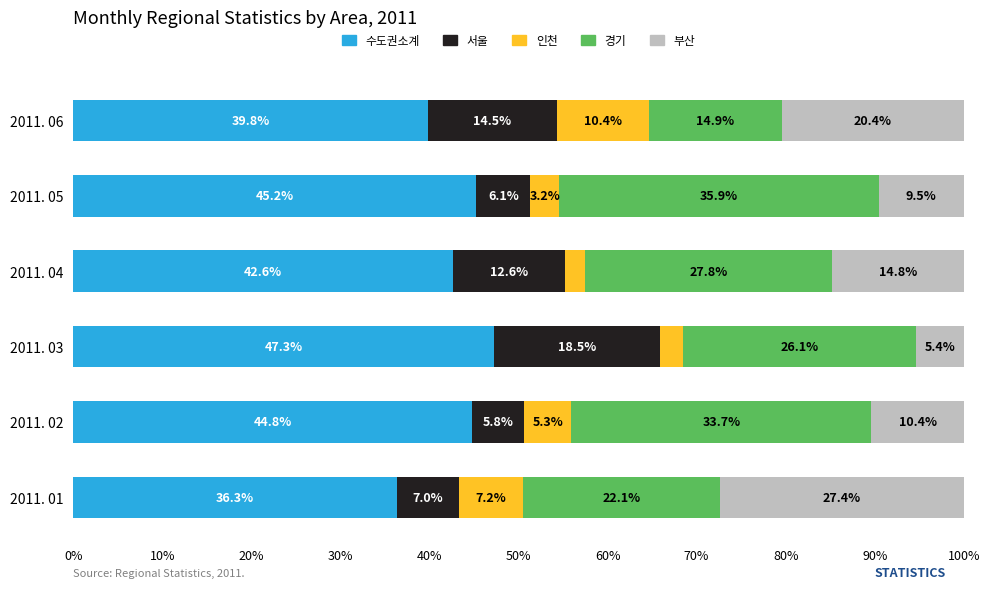

What is the maximum value for 수도권소계?

47.3